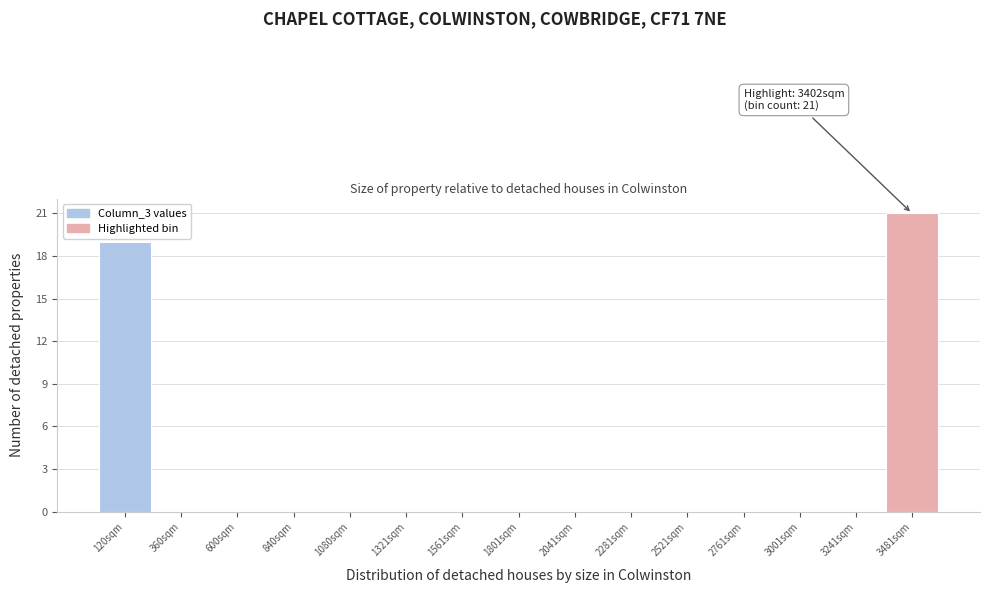

Over which range of the x-axis is the bar tallest?

3350 to 3600